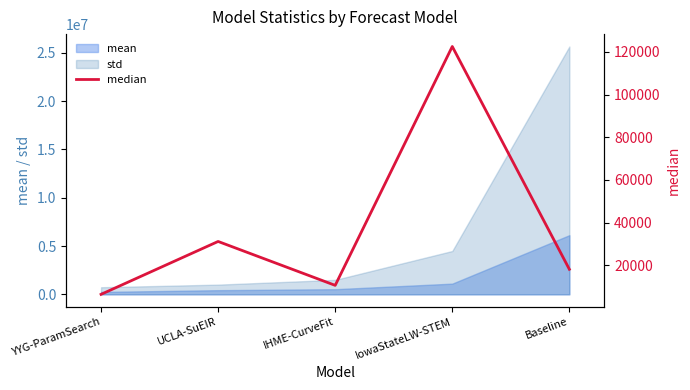

What is the greatest value displayed?

122500.0